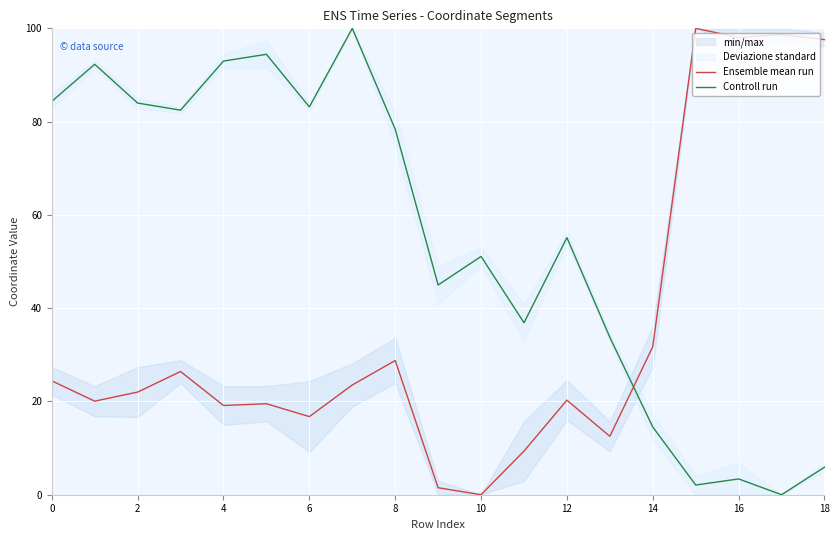

What is the average value of the Ensemble mean run series?

35.3